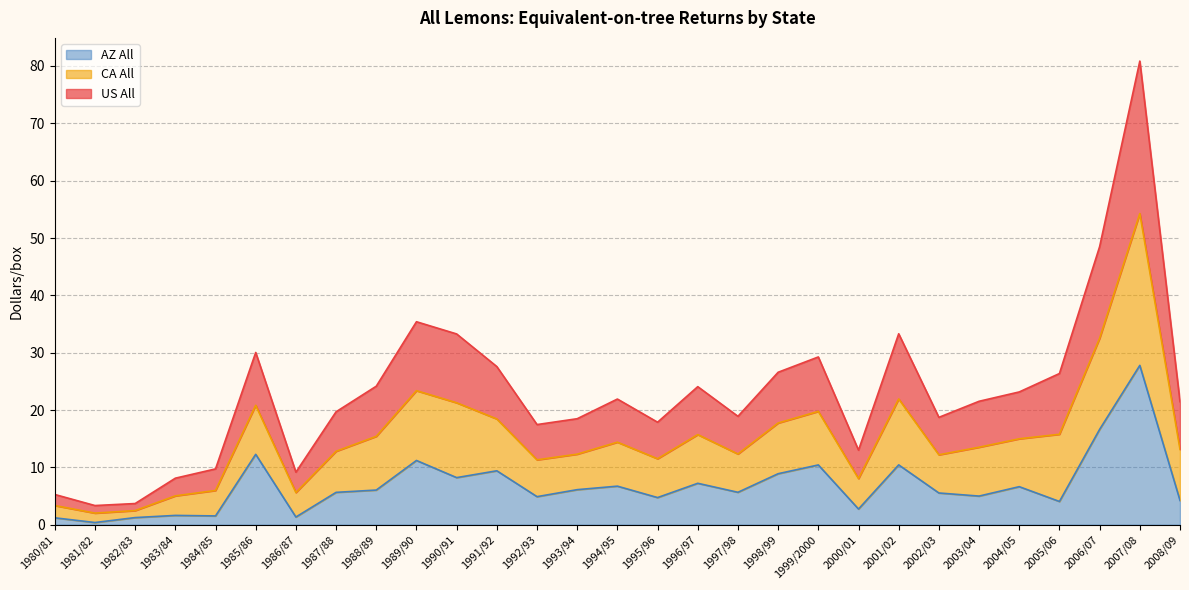

What is the highest value of the AZ All series?

27.8